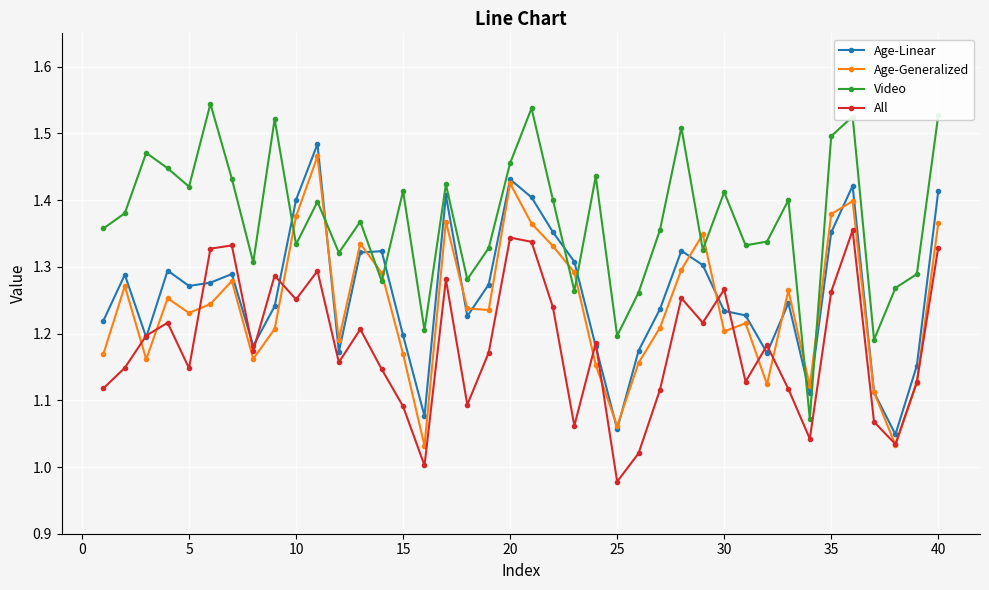

After their last crossing, which series has the higher values: Age-Linear or Video?

Video